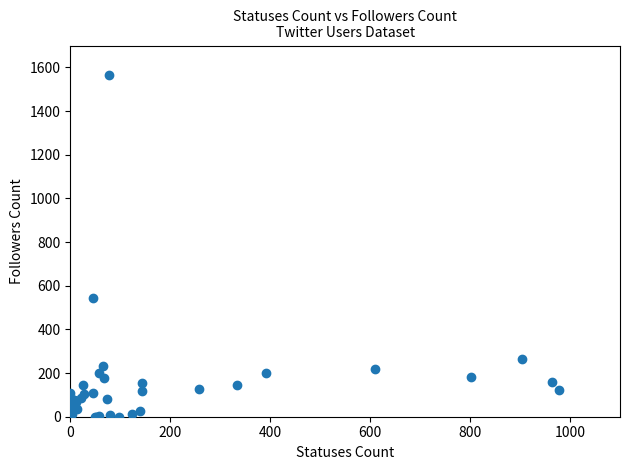

What Y value in the scatter plot is closest to 782?

542